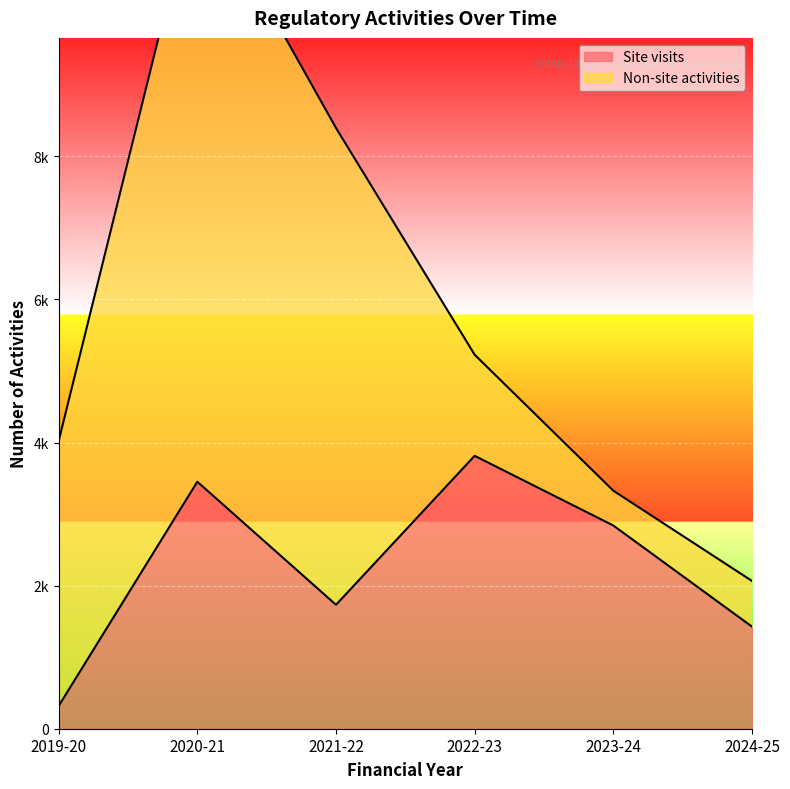

What is the minimum value shown in the chart?

318